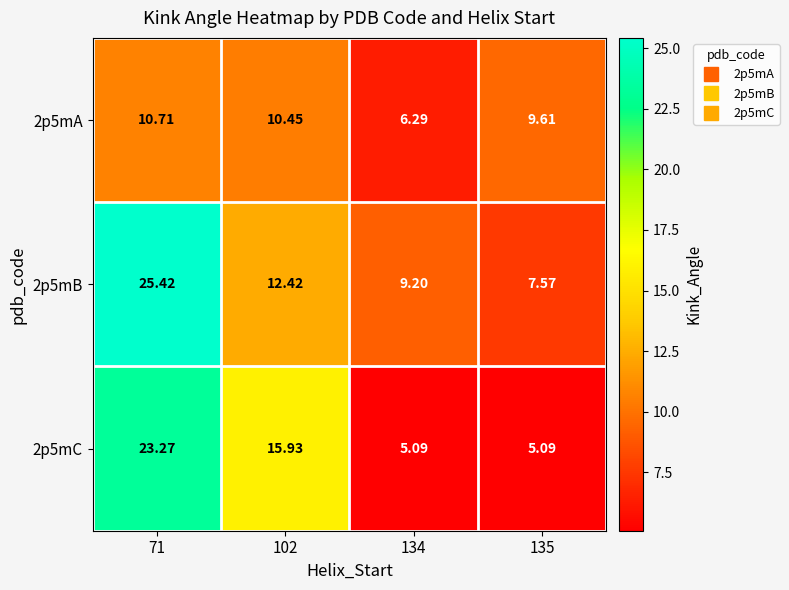

Between 71 and 134, which series saw the biggest shift?

2p5mC